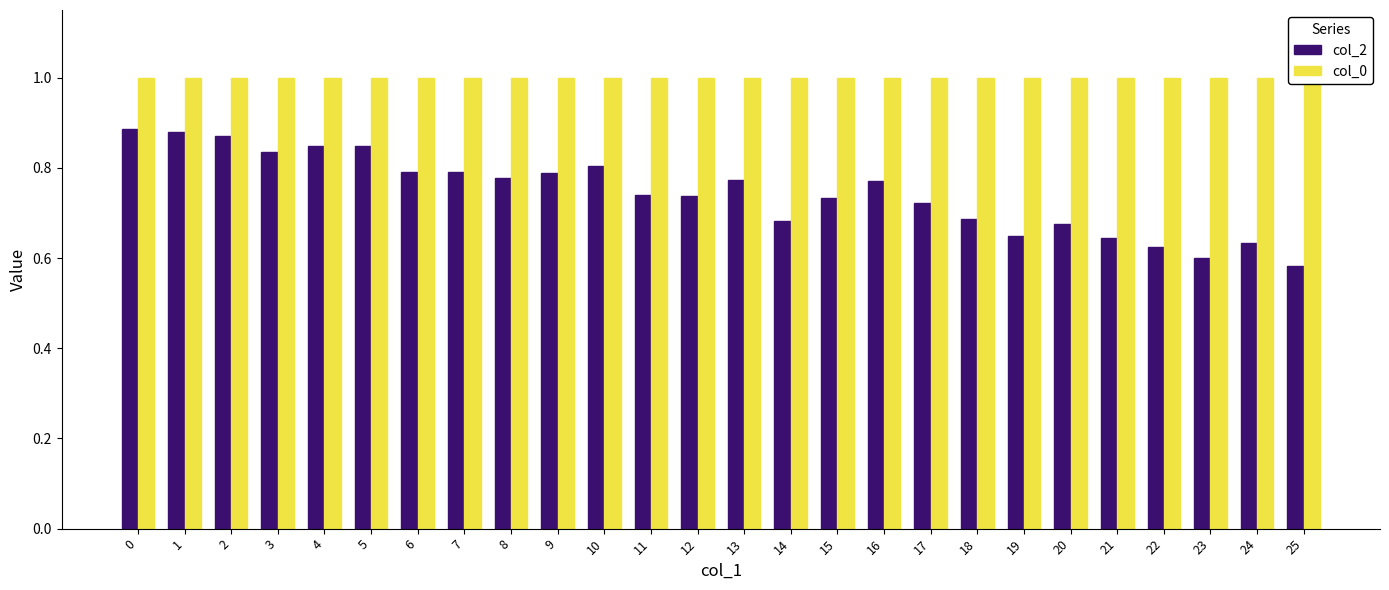

At 2, list the series in order from largest to smallest.

col_0, col_2